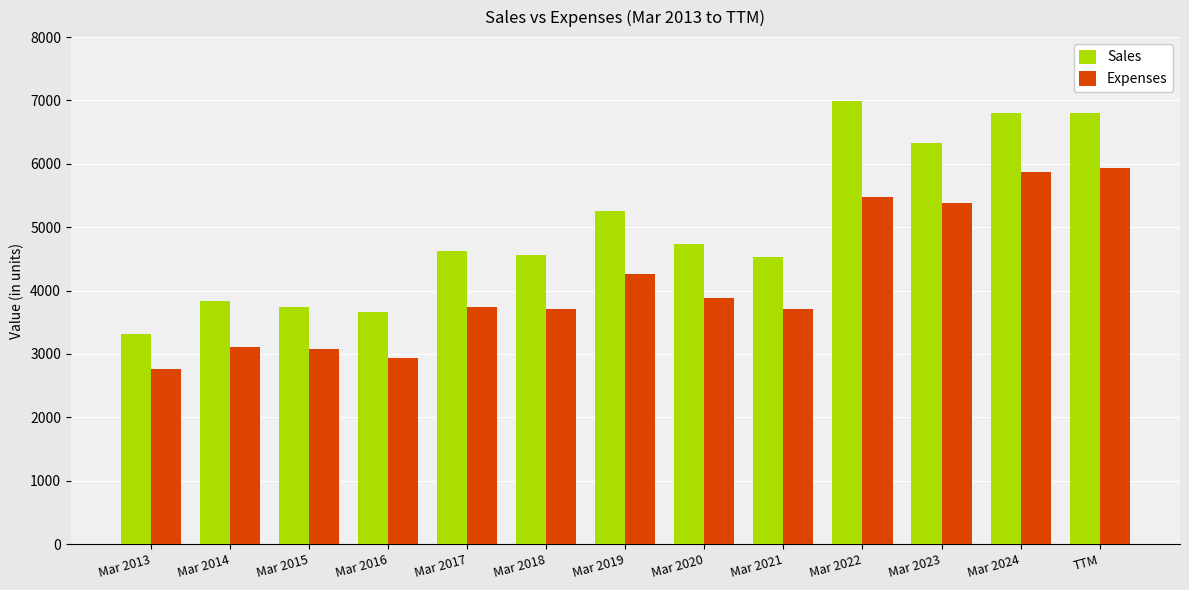

Which series has the largest total across all categories?

Sales